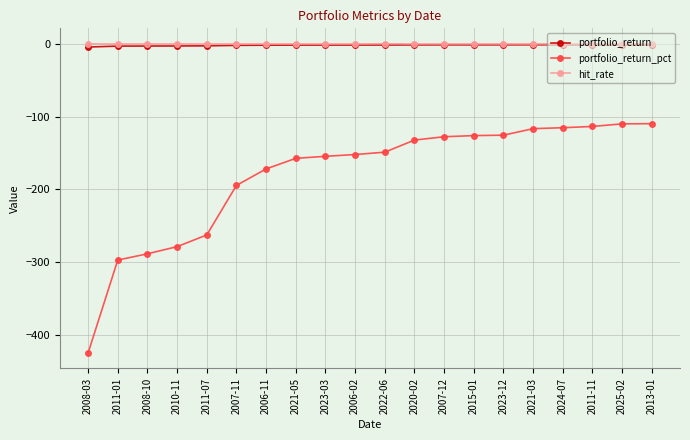

True or false: hit_rate and portfolio_return_pct intersect in this chart.

False